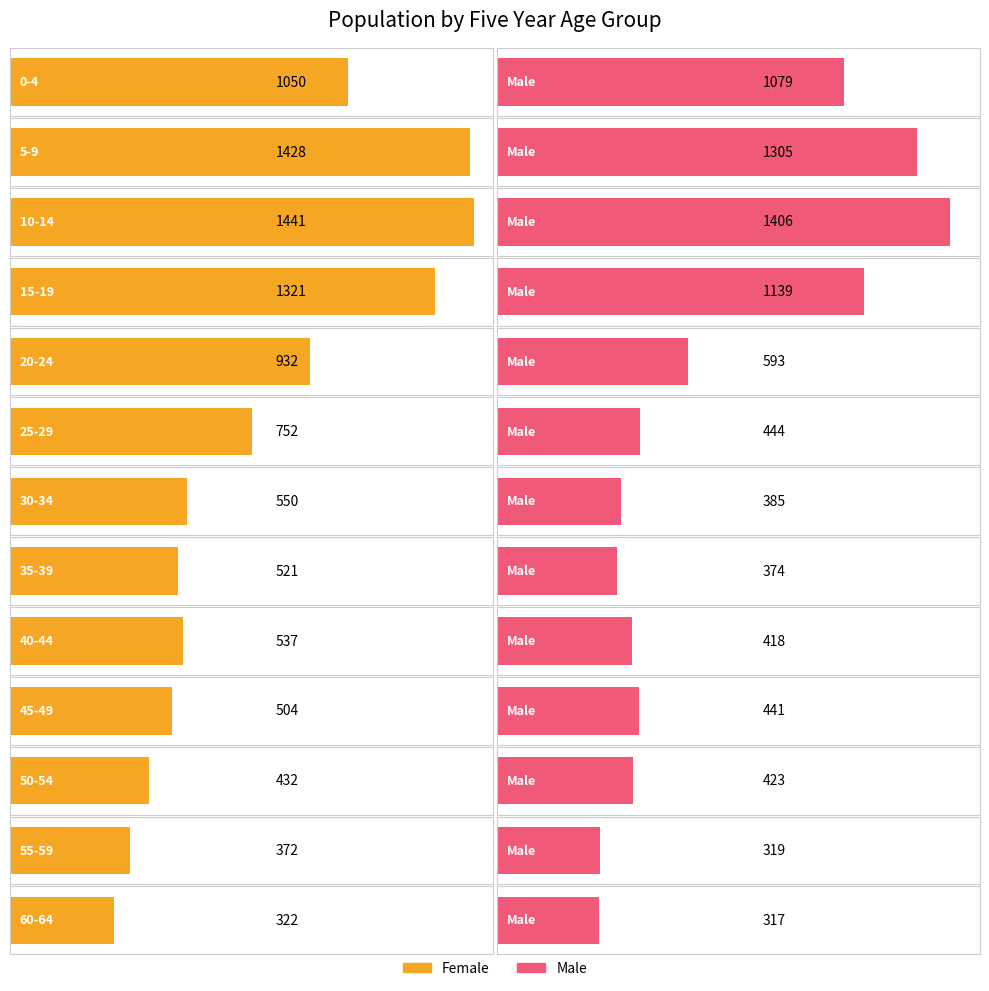

What is the average value of the Male series?

665